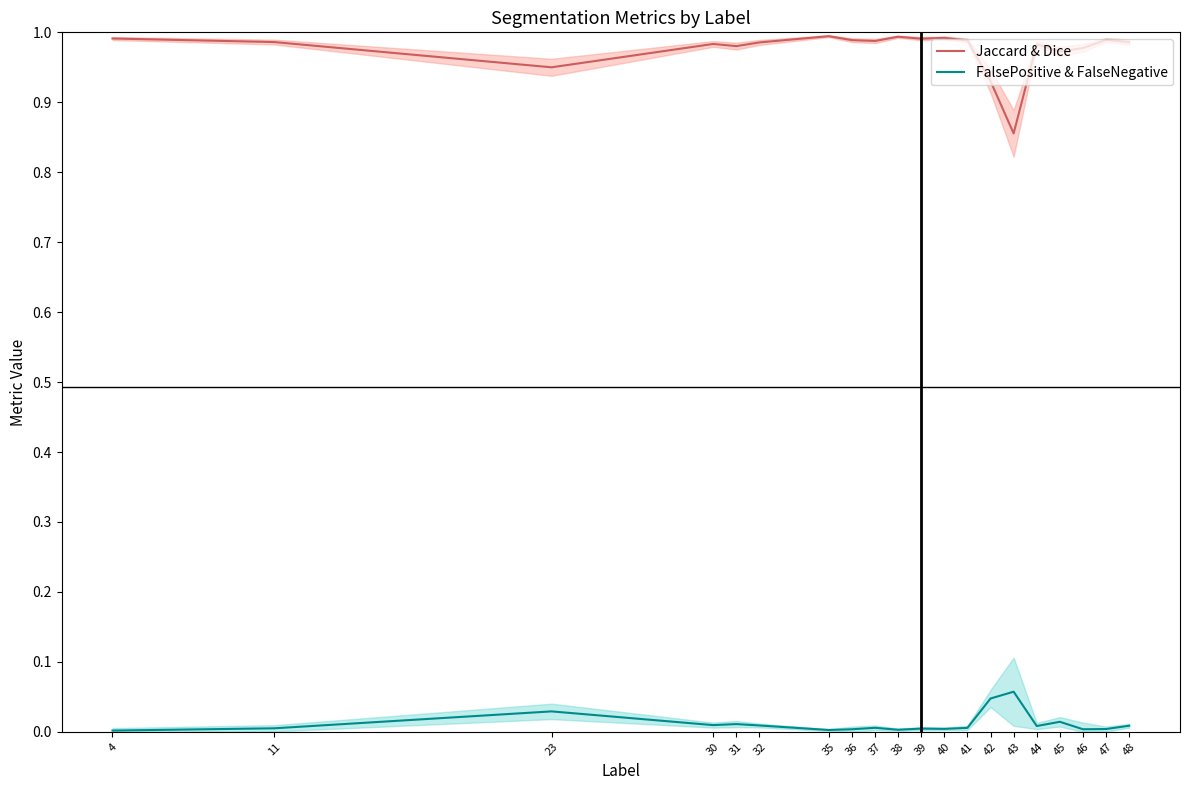

Is the value of Jaccard & Dice at 4 greater than the value of FalsePositive & FalseNegative at 43?

Yes